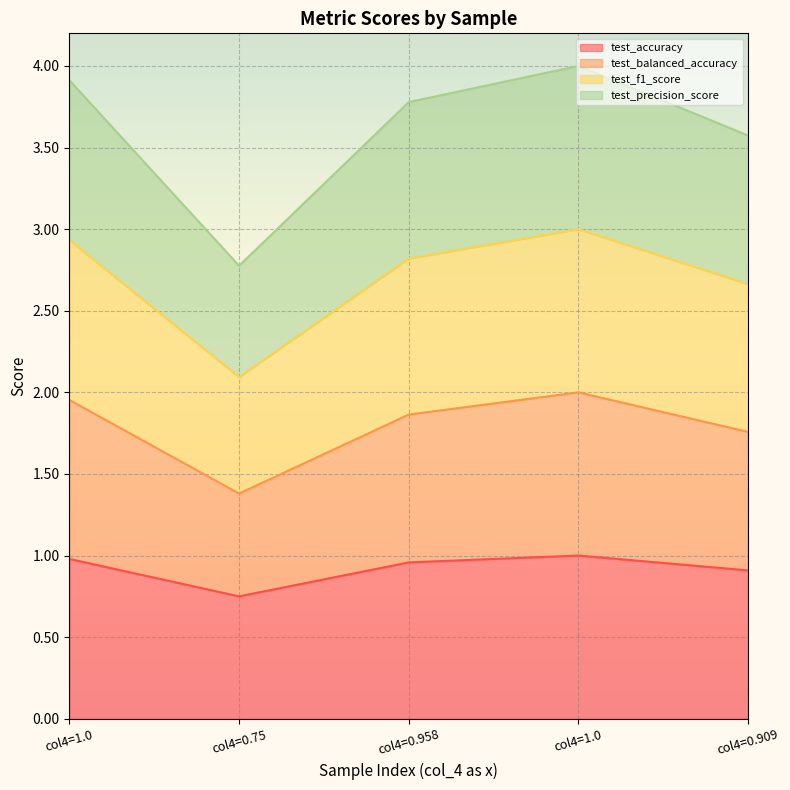

Is the value of test_f1_score at col4=0.958 greater than the value of test_accuracy at col4=1.0?

Yes